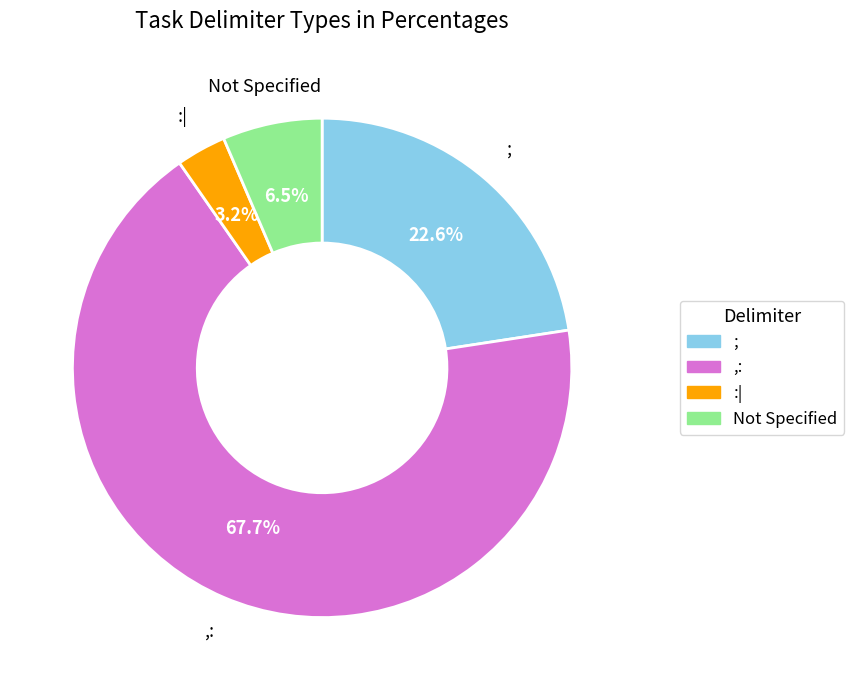

Does any single category account for the majority?

Yes